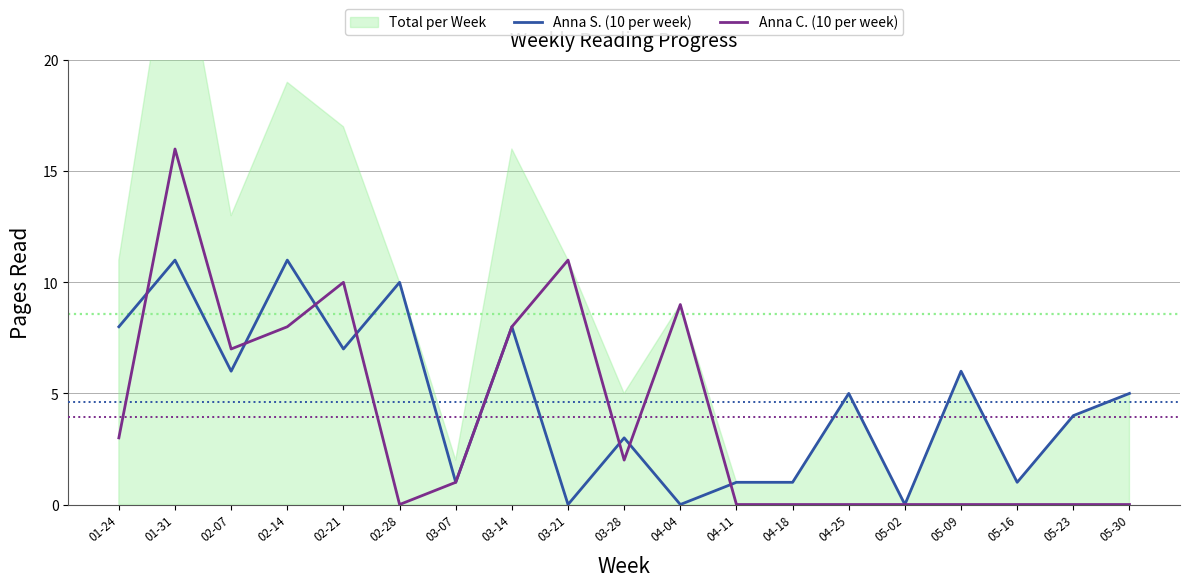

Which series has the widest spread of values?

Anna C. (10 per week)